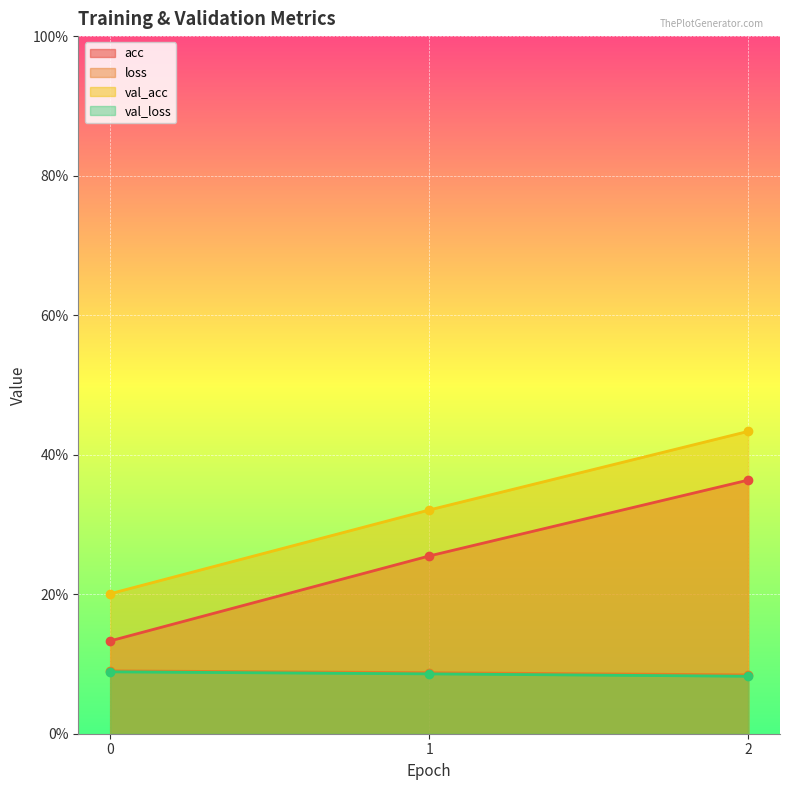

What is the minimum value for val_loss?

0.1